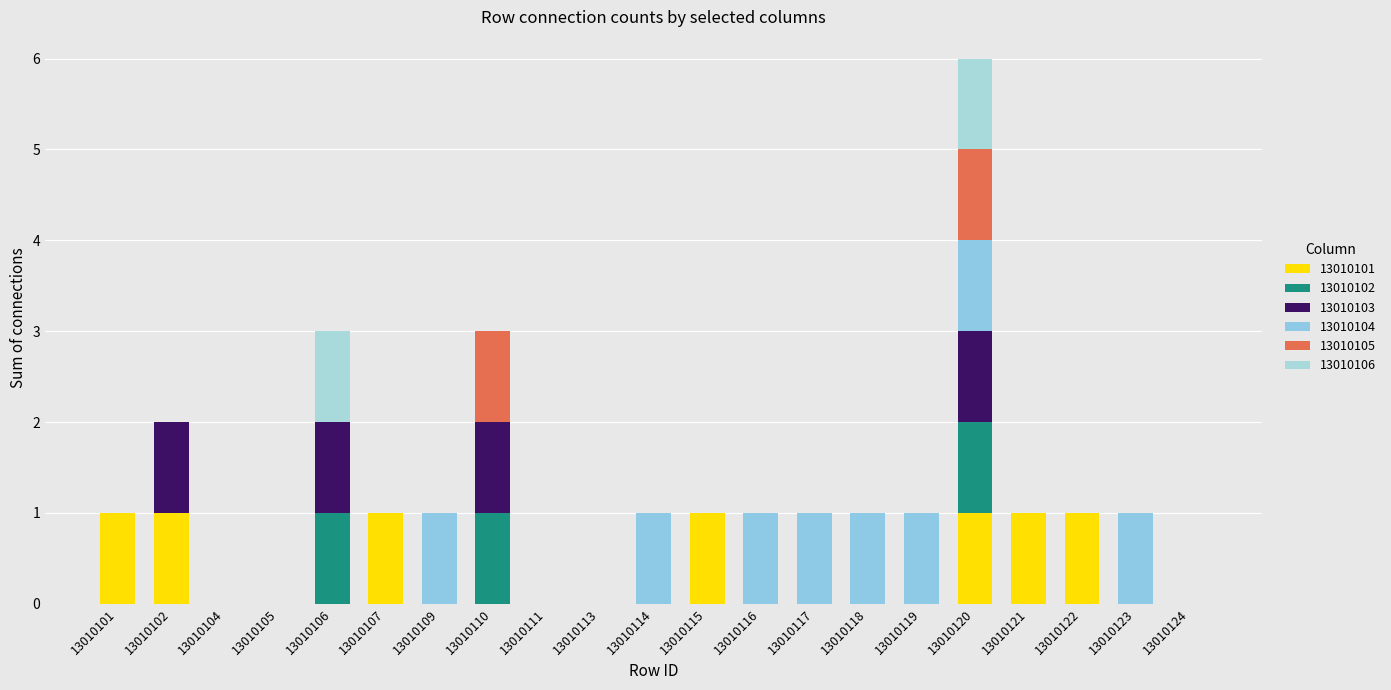

Does the chart contain stacked bars?

Yes